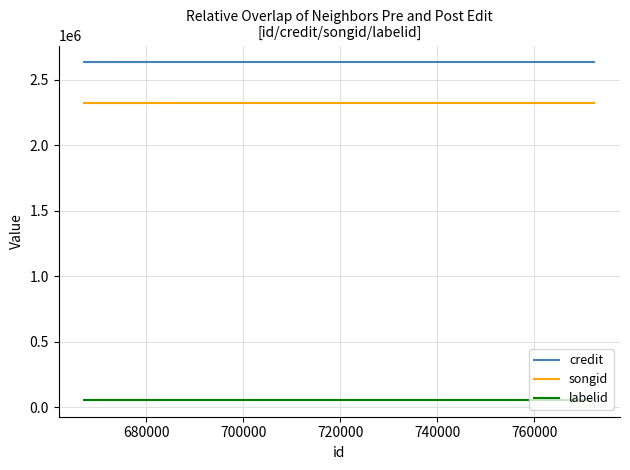

What are all the series names shown in the legend?

credit, songid, labelid